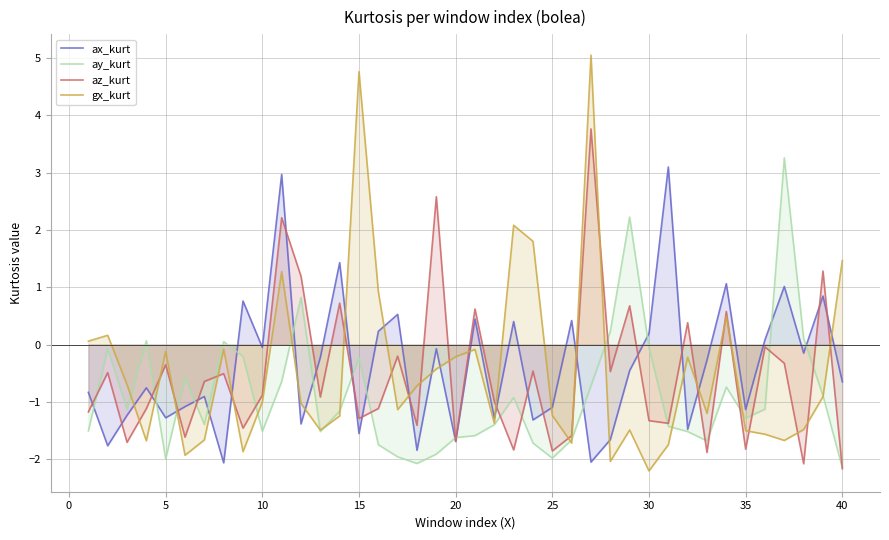

What is the highest value of the gx_kurt series?

5.1